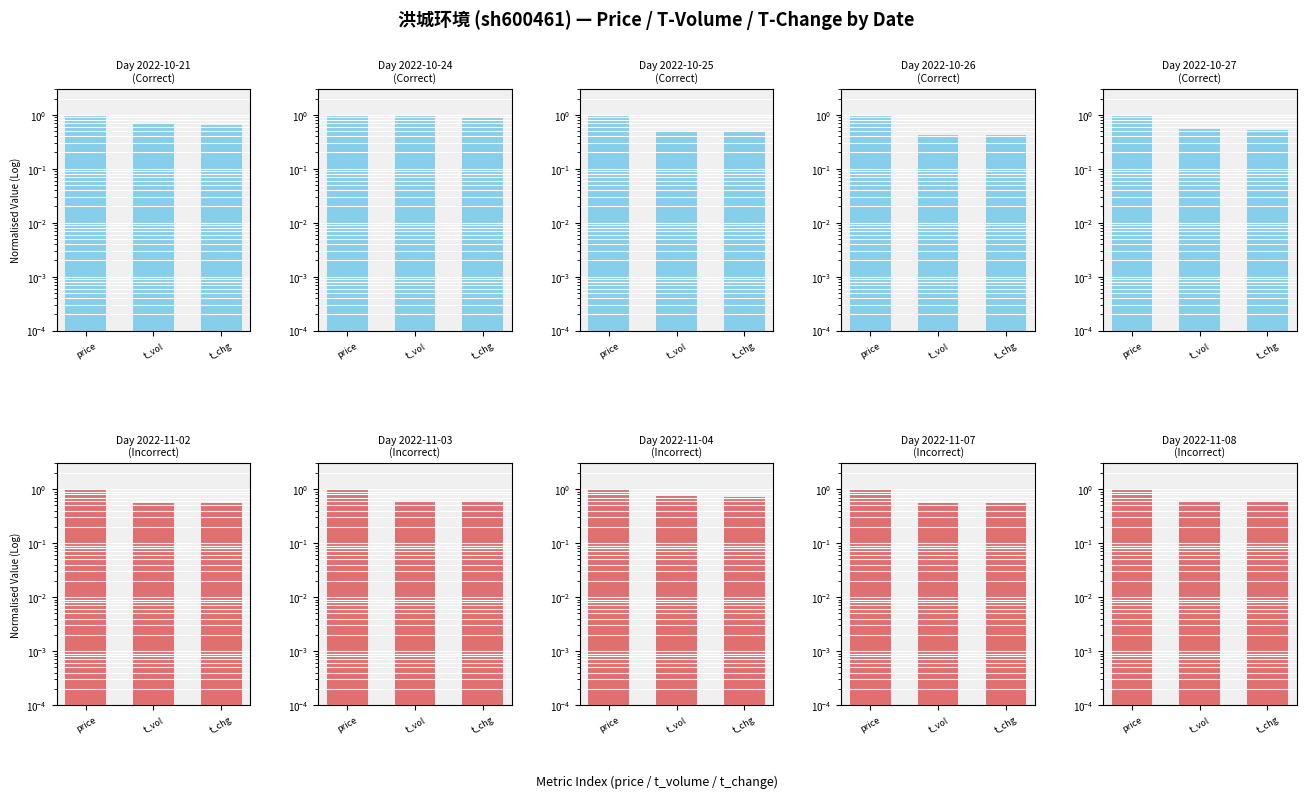

Rank the categories by value from highest to lowest.

price, t_vol, t_chg